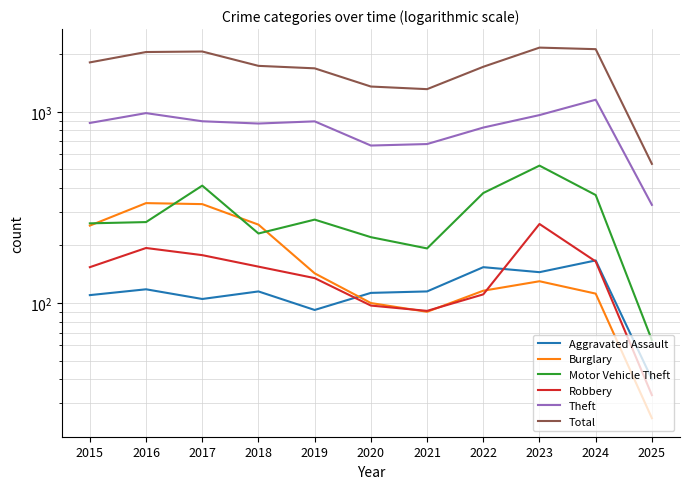

Reading right to left, what are all the values shown in this chart?

Aggravated Assault: 2025=40	2024=167	2023=145	2022=154	2021=115	2020=113	2019=92	2018=115	2017=105	2016=118	2015=110
Burglary: 2025=25	2024=112	2023=130	2022=116	2021=90	2020=100	2019=143	2018=257	2017=329	2016=333	2015=254
Motor Vehicle Theft: 2025=64	2024=367	2023=523	2022=376	2021=193	2020=221	2019=273	2018=231	2017=411	2016=265	2015=261
Robbery: 2025=33	2024=165	2023=259	2022=111	2021=91	2020=97	2019=135	2018=155	2017=178	2016=194	2015=154
Theft: 2025=326	2024=1156	2023=961	2022=827	2021=678	2020=666	2019=891	2018=868	2017=892	2016=984	2015=874
Total: 2025=534	2024=2125	2023=2165	2022=1719	2021=1313	2020=1355	2019=1687	2018=1738	2017=2066	2016=2053	2015=1812